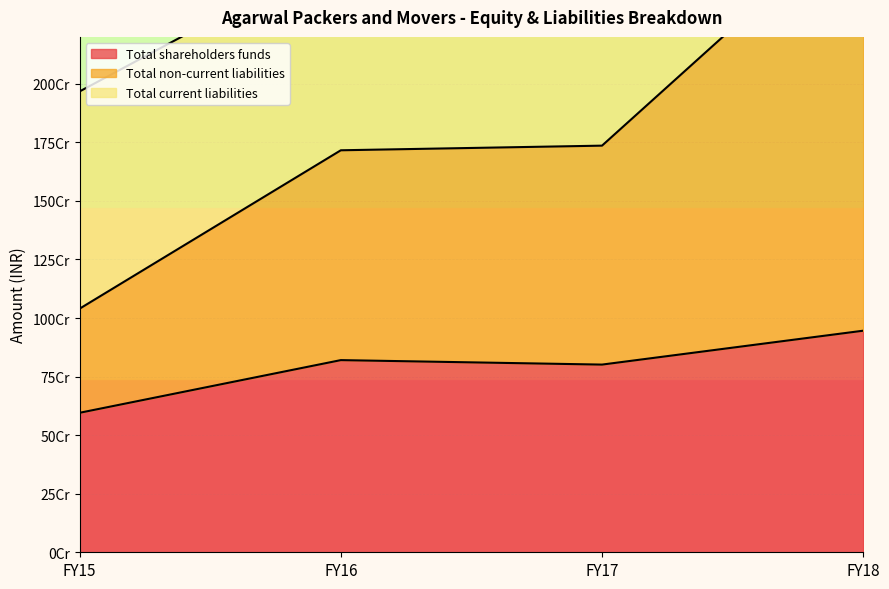

At how many categories does at least one series exceed 1015039311?

4